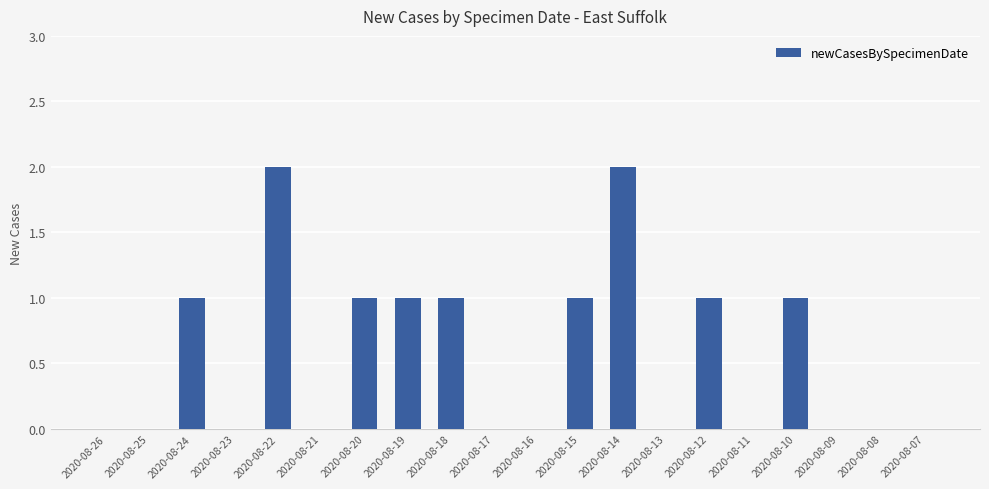

What is the sum of all values?

11